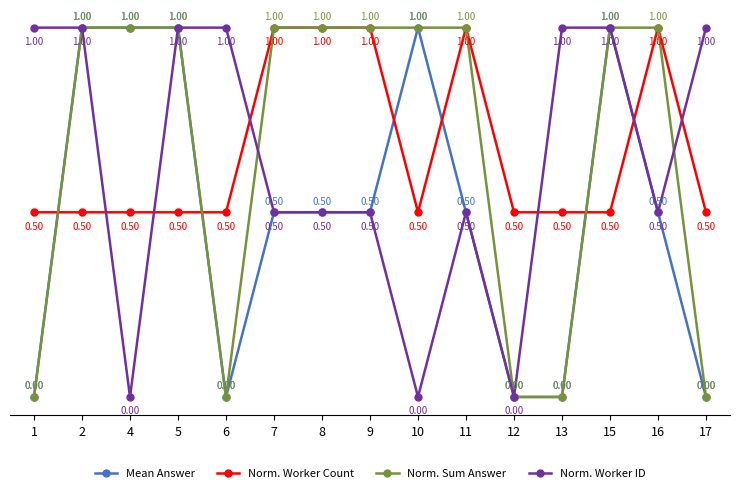

True or false: Norm. Worker Count has more than 0 points higher than both neighbors.

True